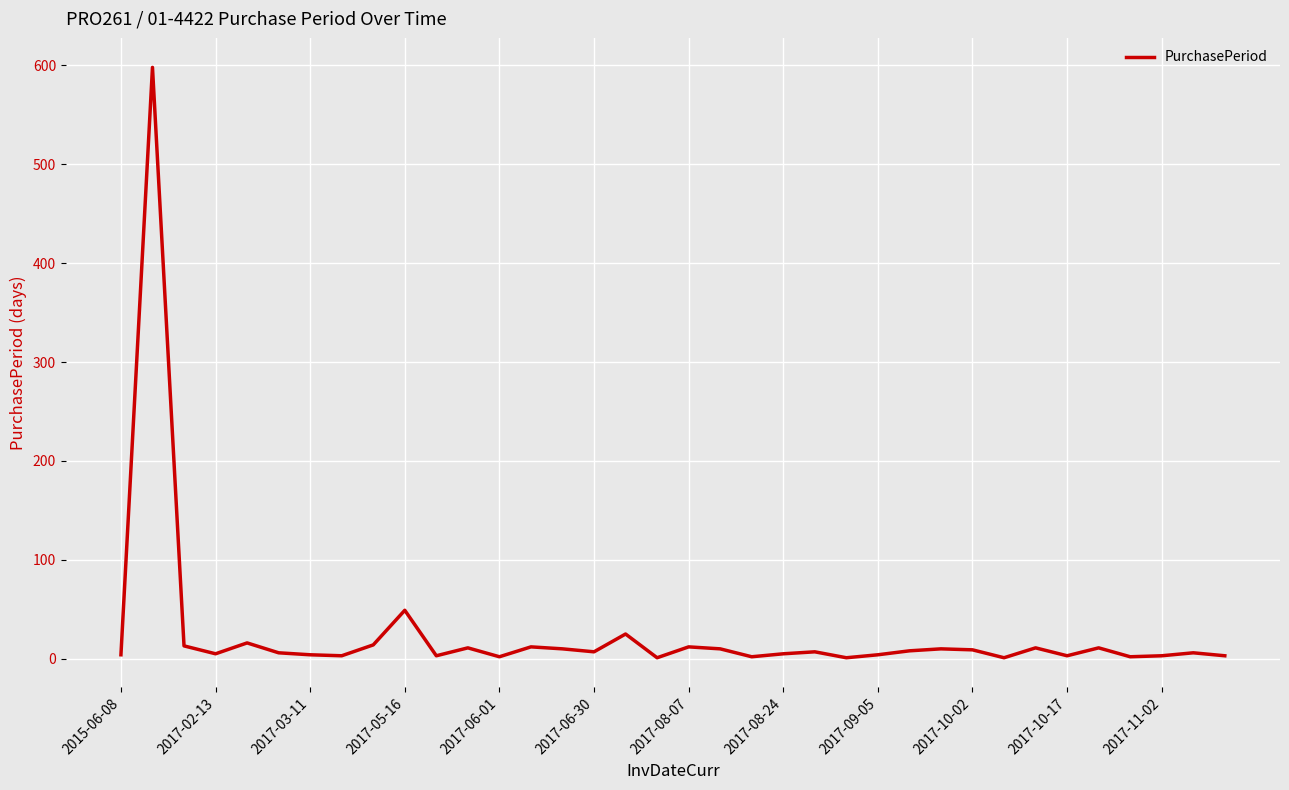

What is the greatest value displayed?

598